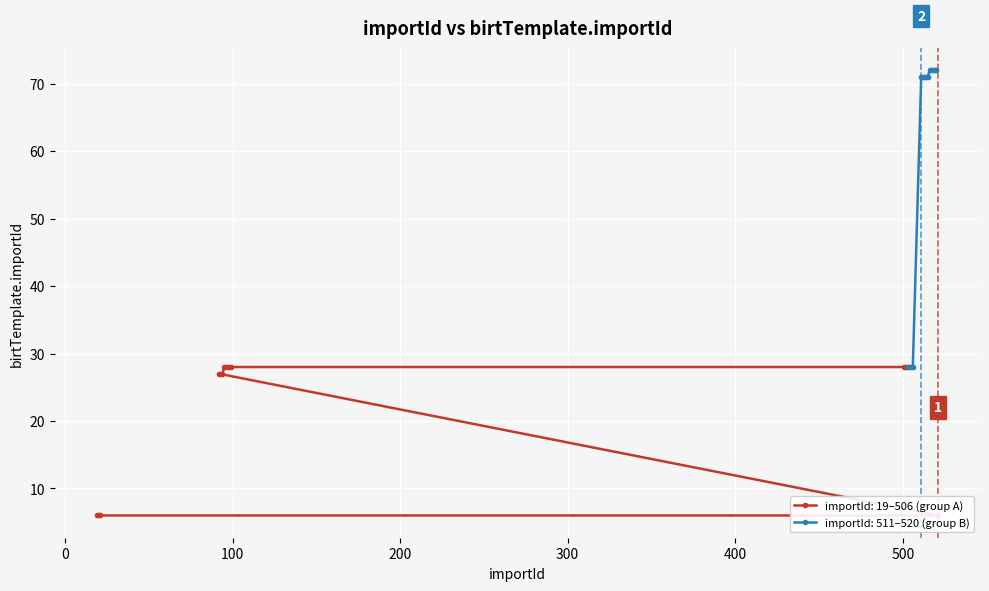

What is the difference between the maximum and minimum values?

66